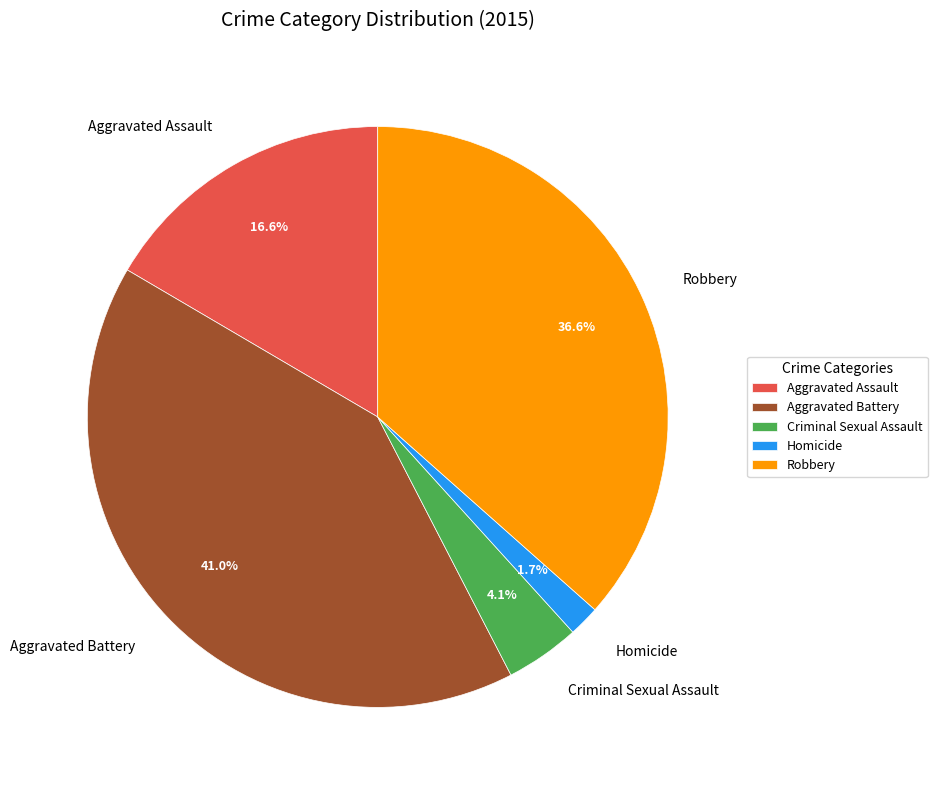

How many segments does this pie chart have?

5